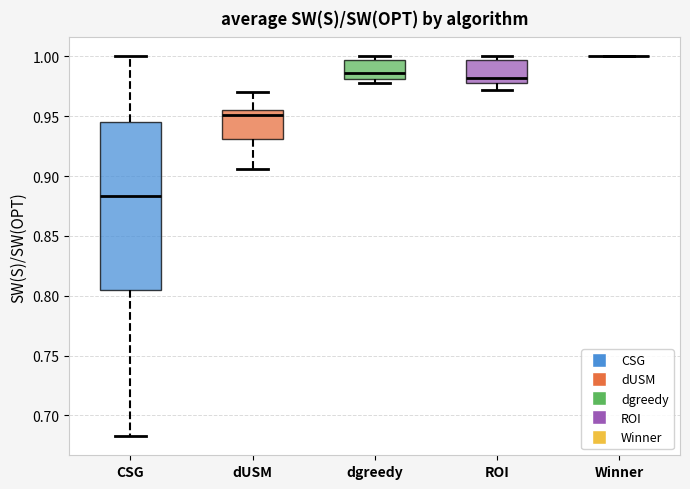

Comparing the boxes themselves (not the whiskers), which one is the tallest?

CSG